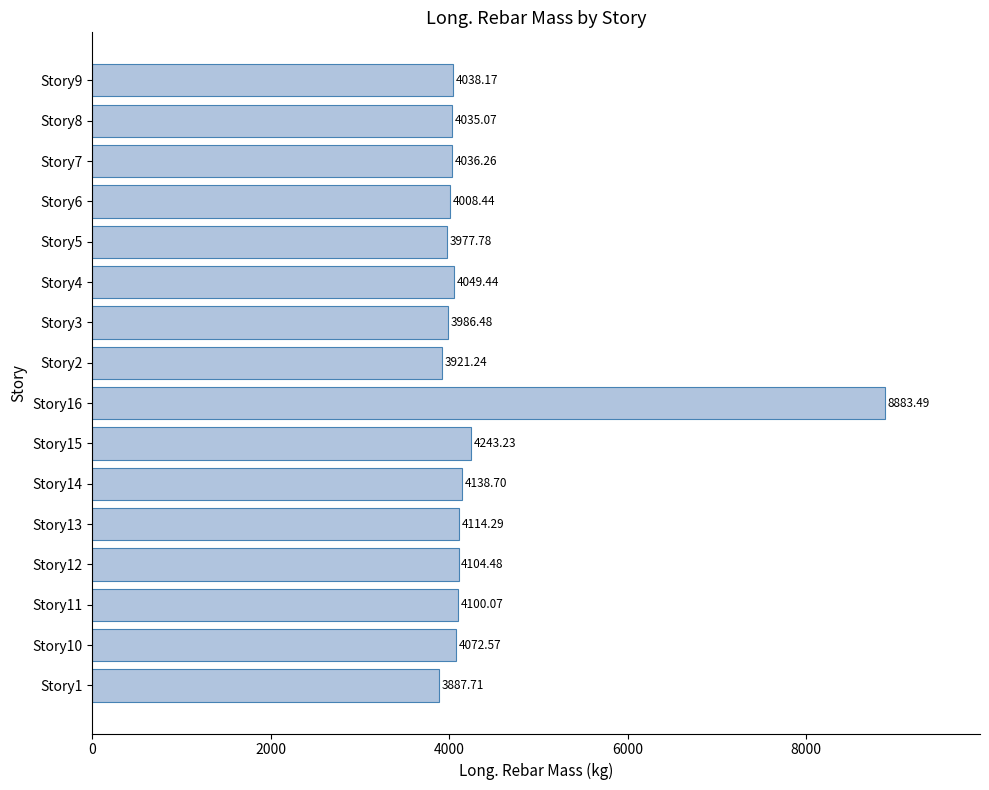

What is the sum of the values at Story13 and Story6?

8122.7